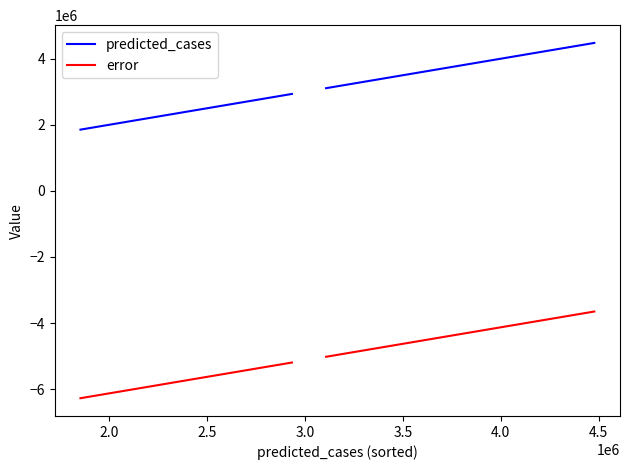

List the series in order of their peak value, lowest first.

error, predicted_cases